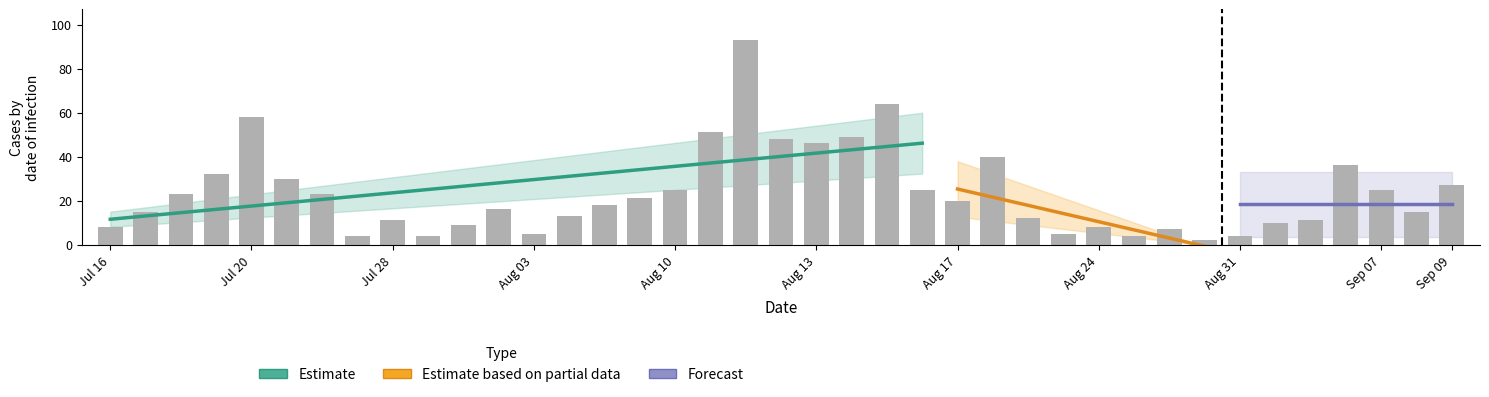

True or false: the data shows 21 at 109/08/07.

True